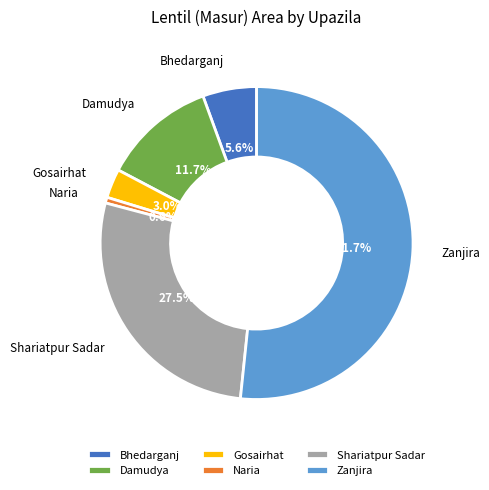

Which category has the biggest portion of the pie?

Zanjira